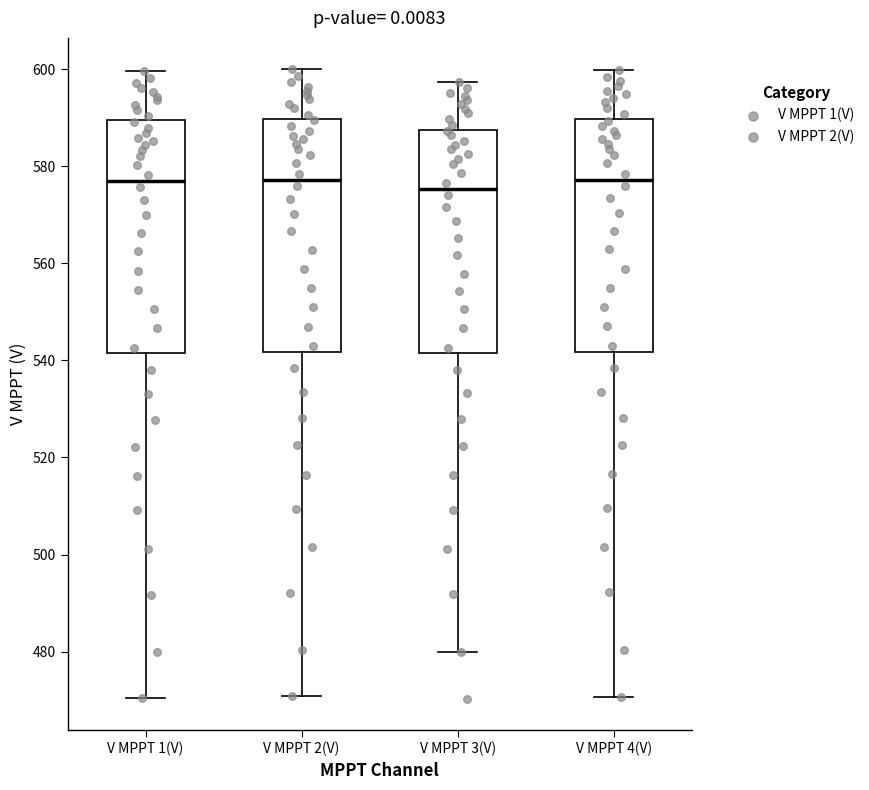

Reading left to right, read every box against the y-axis: the position of its median line, the range the box covers, and the ends of its whiskers. The values are not printed on the chart, so give them approximately, as read against the axis.

V MPPT 1(V): median 576, box 542 to 590, whiskers 470 to 600
V MPPT 2(V): median 578, box 542 to 590, whiskers 470 to 600
V MPPT 3(V): median 576, box 542 to 588, whiskers 480 to 598
V MPPT 4(V): median 578, box 542 to 590, whiskers 470 to 600